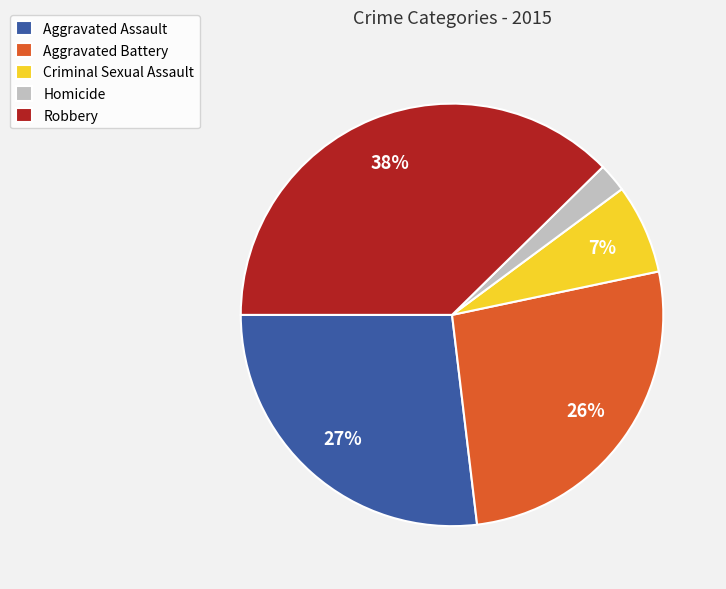

Does any single category account for the majority?

No